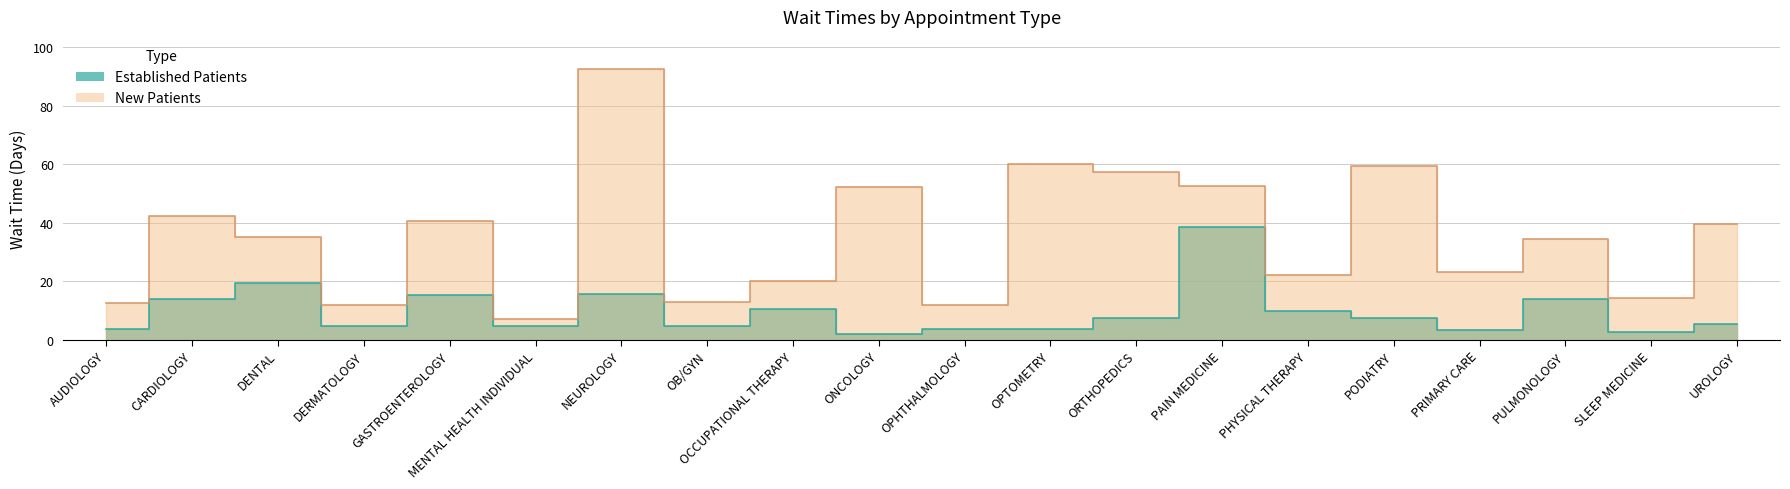

Count the number of categories in the chart.

20